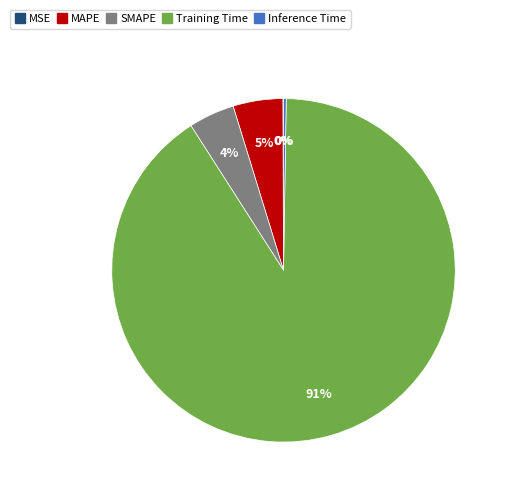

The SMAPE slice represents 4% of the pie. True or false?

True